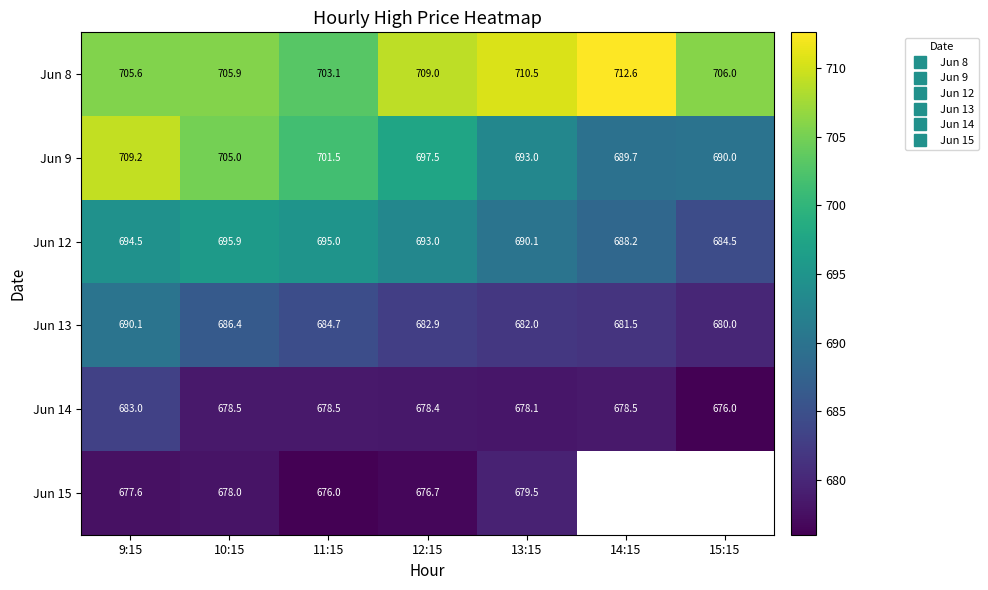

True or false: Jun 8 has a value of 931.0 at 12:15.

False